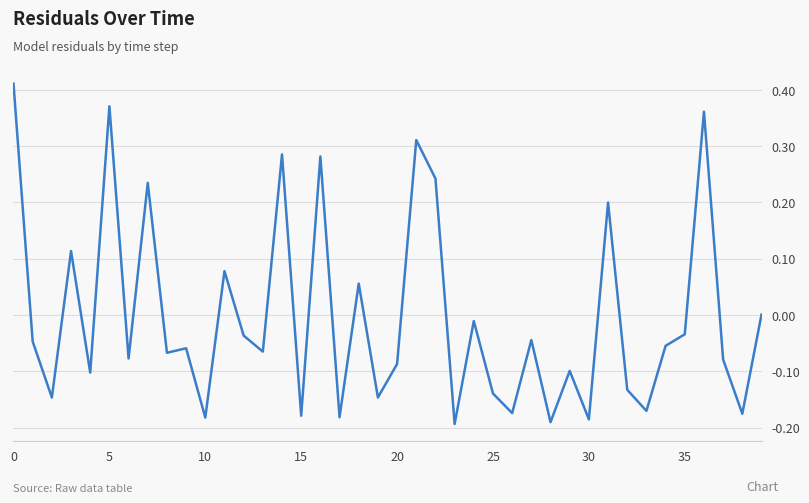

What is the maximum value shown in the chart?

0.4